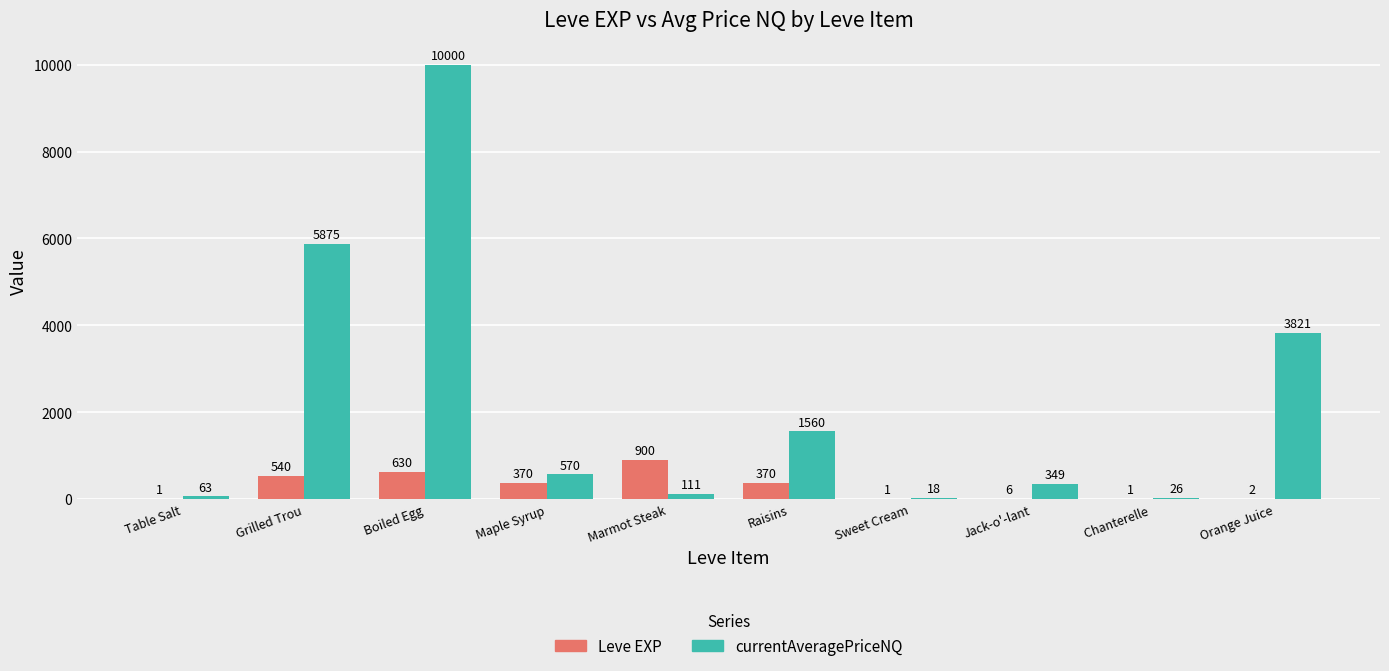

What are all the series names shown in the legend?

Leve EXP, currentAveragePriceNQ